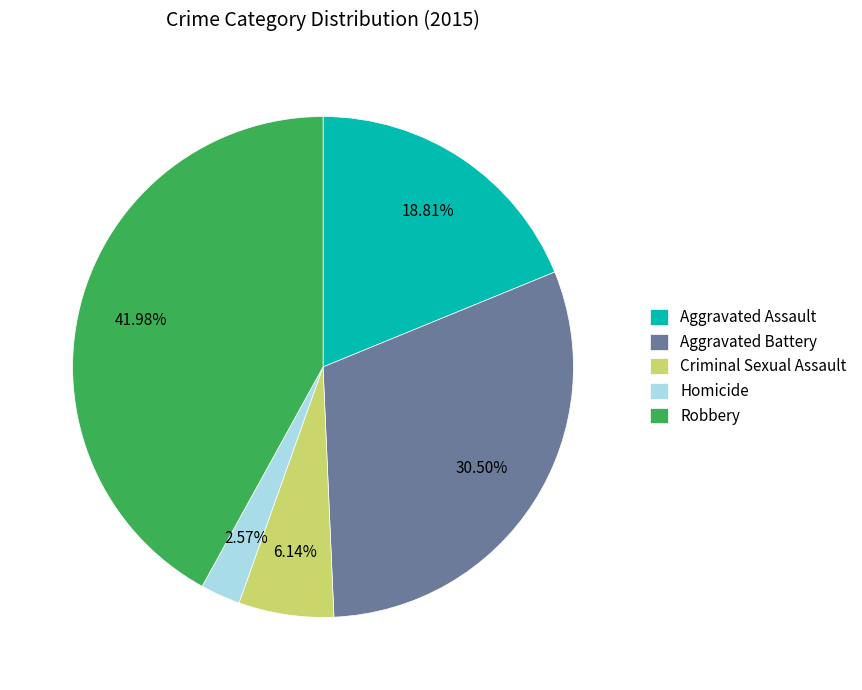

What is the ratio of the value at Aggravated Battery to the value at Robbery?

0.7